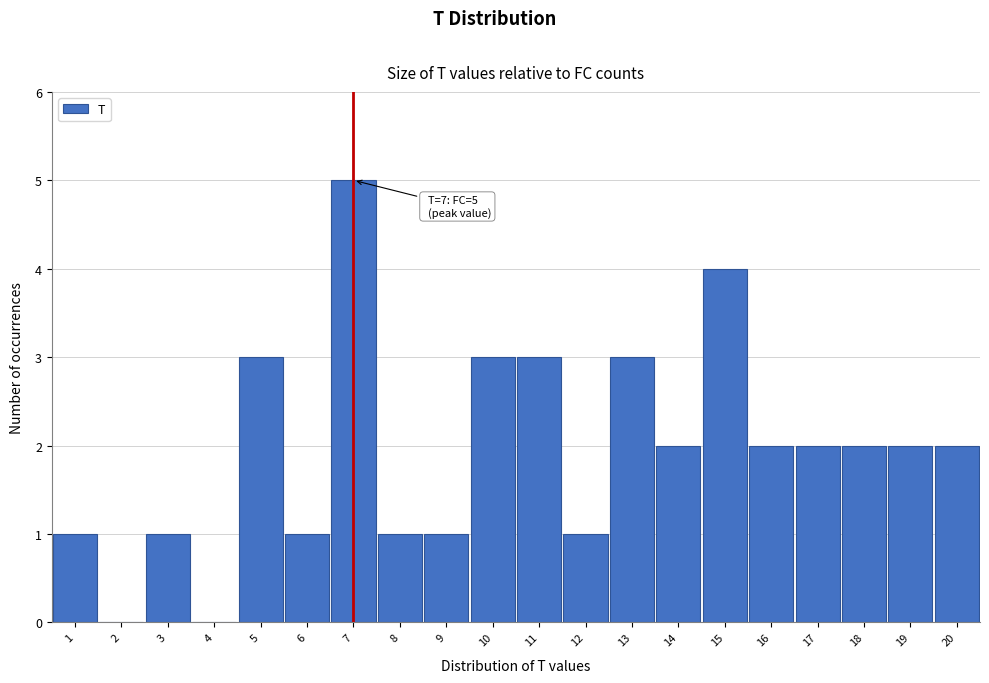

Reading left to right, what are all the values shown in this chart?

1=1	2=0	3=1	4=0	5=3	6=1	7=5	8=1	9=1	10=3	11=3	12=1	13=3	14=2	15=4	16=2	17=2	18=2	19=2	20=2